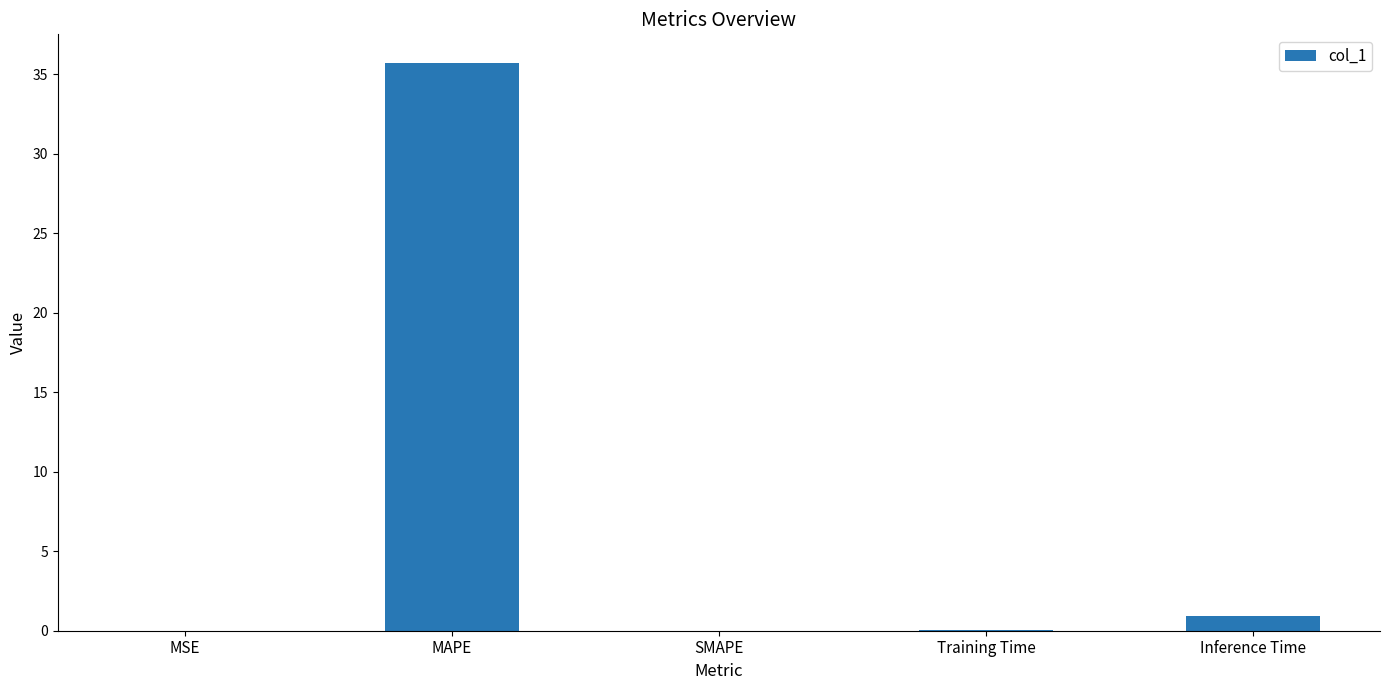

Count the number of categories in the chart.

5